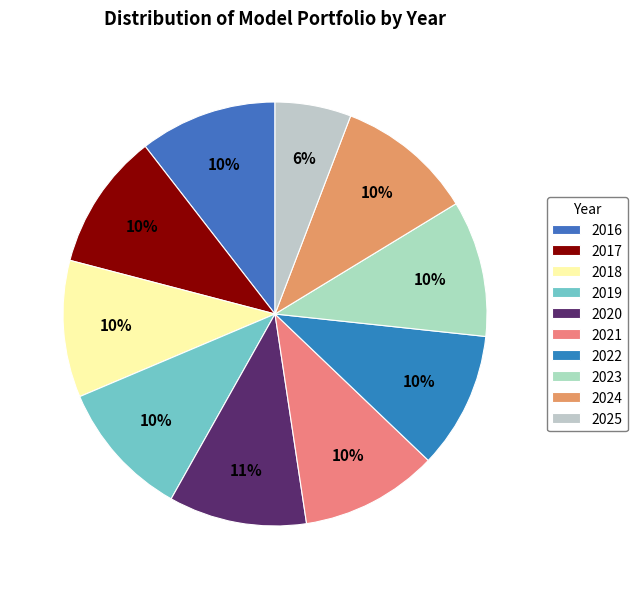

Is there a majority slice in this chart?

No